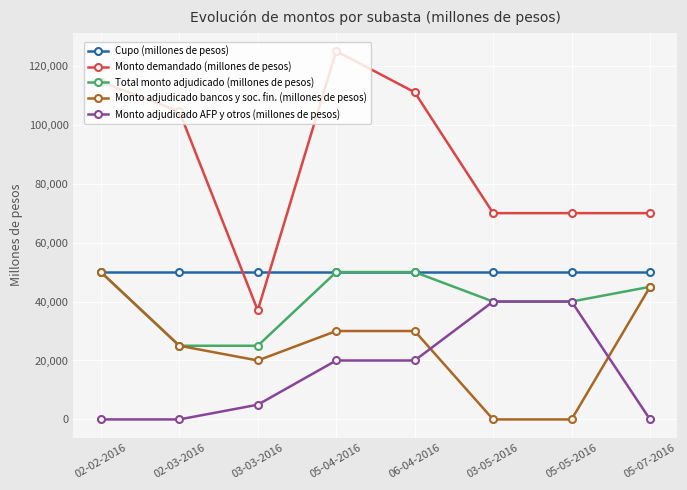

What is the label of the 3rd point from the left?

03-03-2016